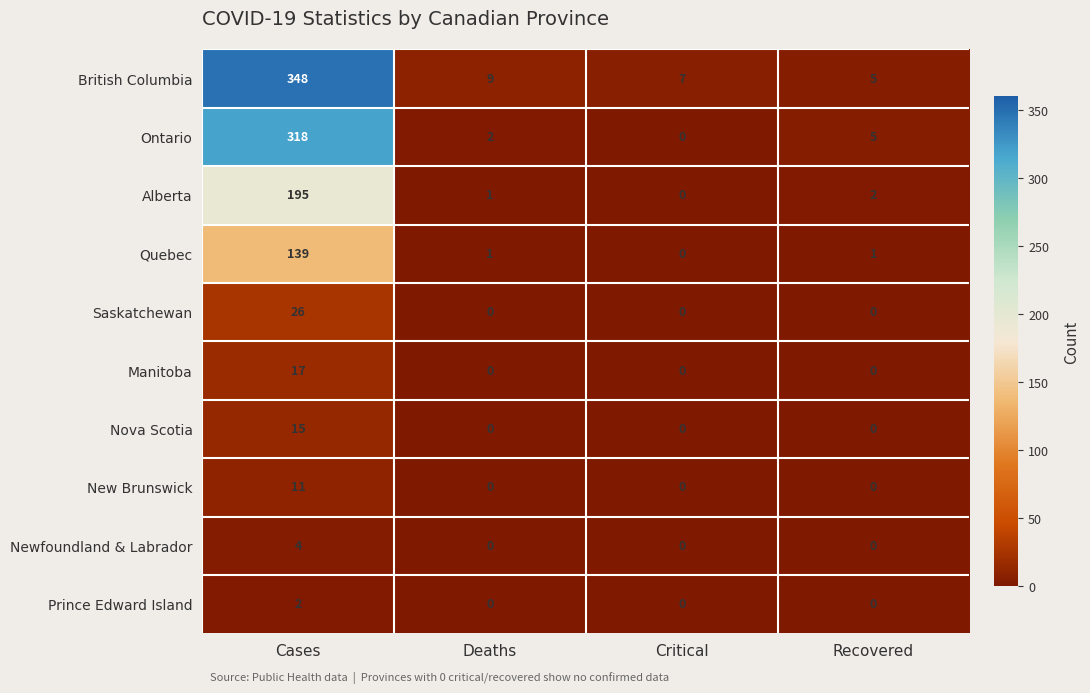

What is the difference between the highest and lowest values at Cases?

346